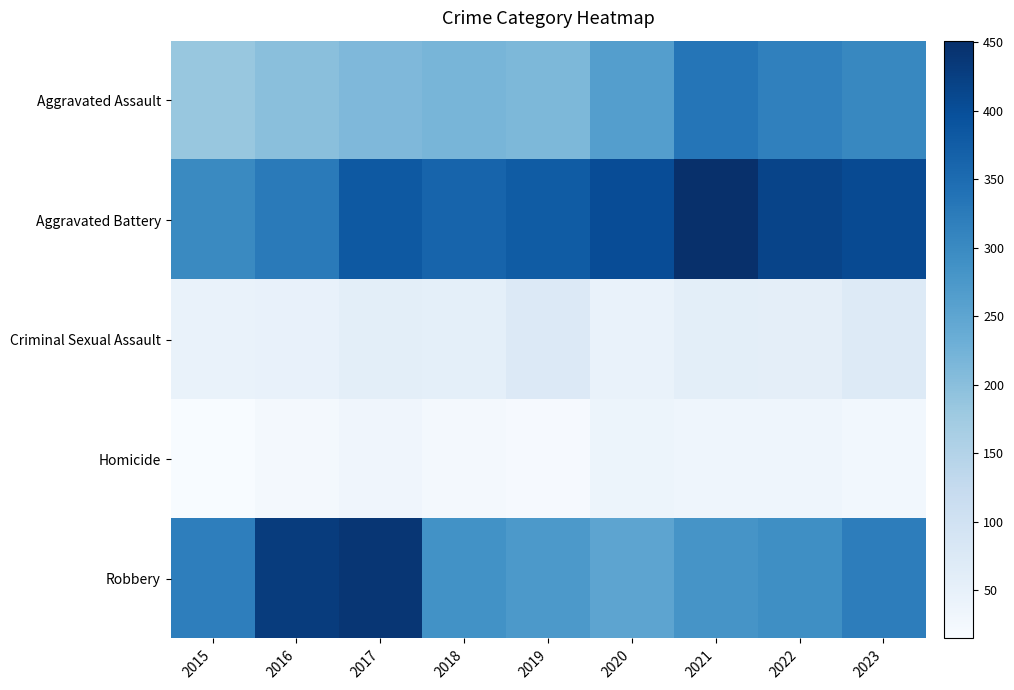

Reading right to left, list all the values displayed in this chart.

Aggravated Assault: 2023=303	2022=316	2021=334	2020=262	2019=214	2018=219	2017=211	2016=200	2015=185
Aggravated Battery: 2023=406	2022=416	2021=451	2020=403	2019=377	2018=364	2017=382	2016=325	2015=301
Criminal Sexual Assault: 2023=72	2022=56	2021=59	2020=44	2019=74	2018=55	2017=58	2016=48	2015=44
Homicide: 2023=27	2022=35	2021=35	2020=38	2019=20	2018=24	2017=33	2016=24	2015=15
Robbery: 2023=321	2022=291	2021=282	2020=251	2019=273	2018=287	2017=440	2016=430	2015=319